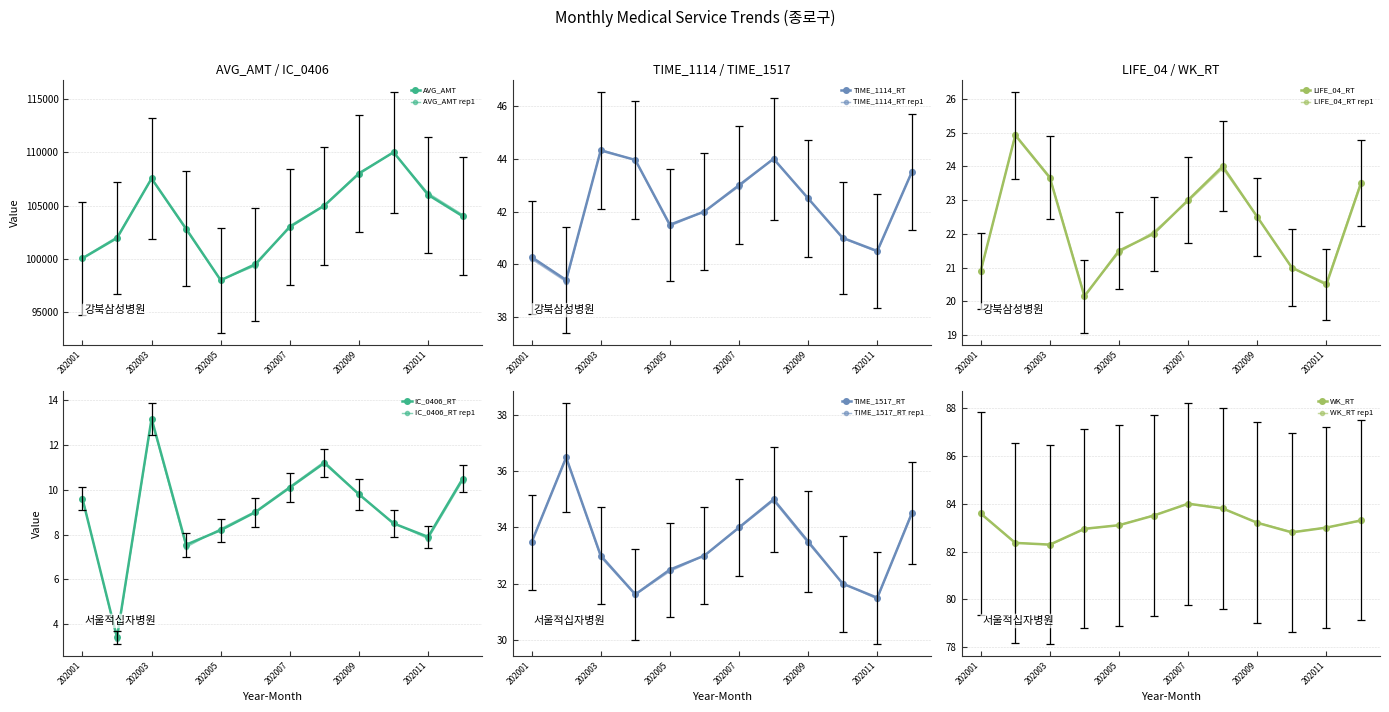

True or false: AVG_AMT and TIME_1517_RT cross at least once.

False